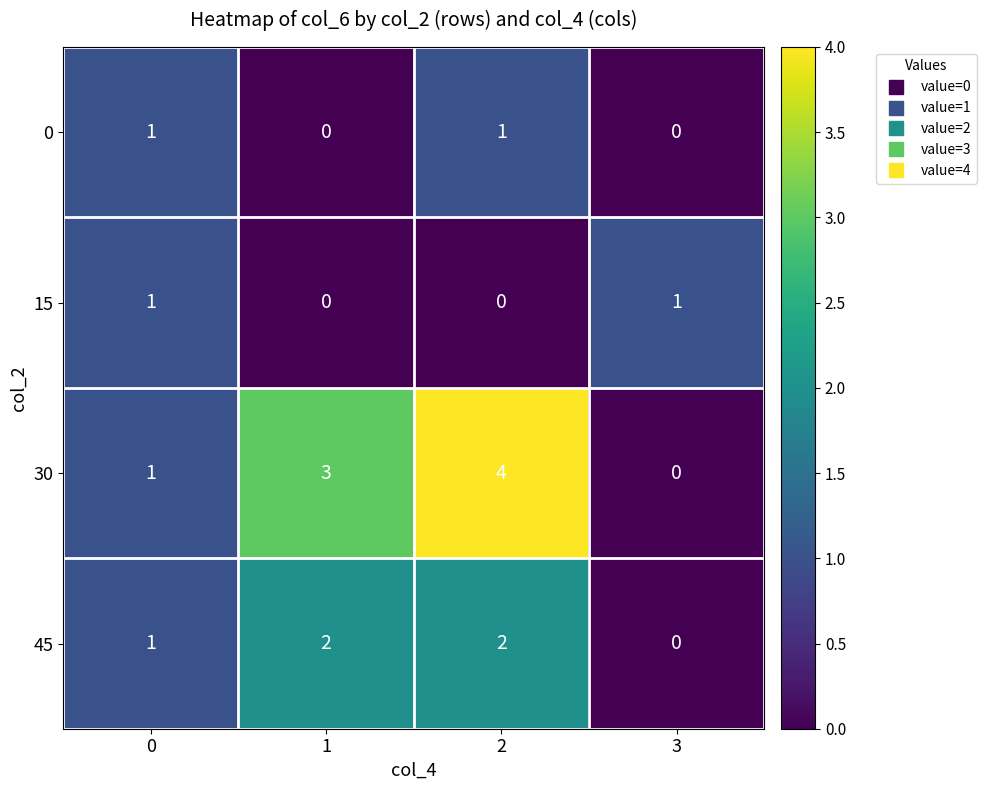

Which series has the largest total across all categories?

30